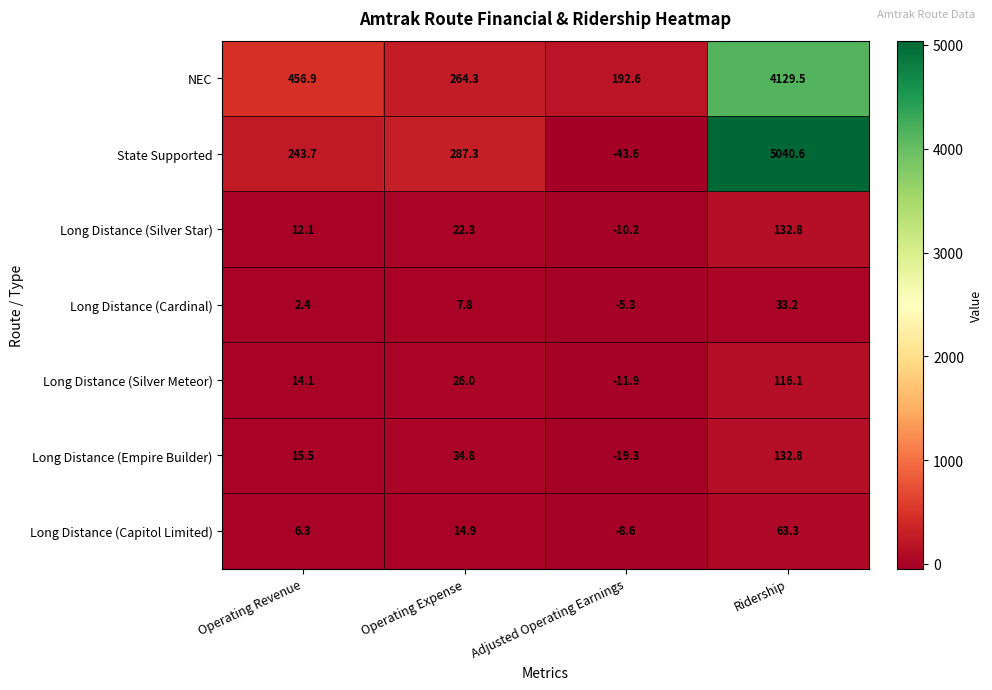

What is the maximum value shown in the chart?

5040.6